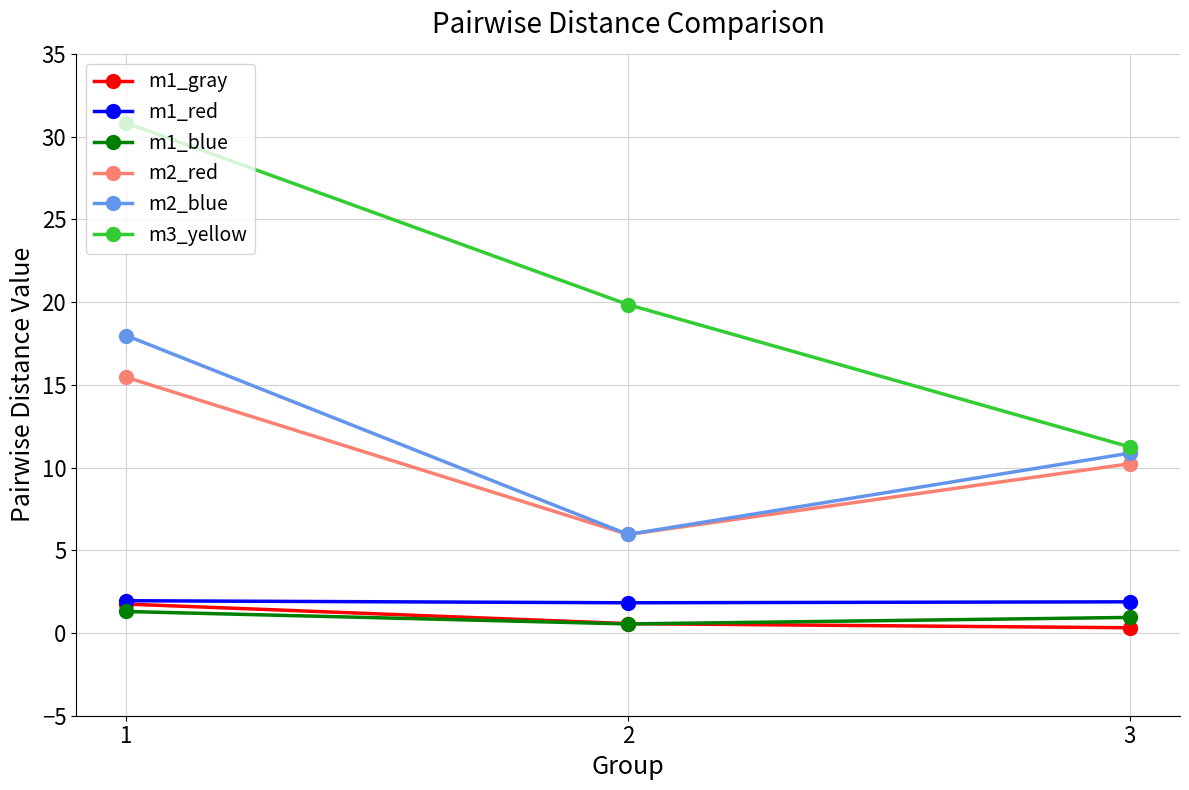

How many lines are shown in the chart?

6